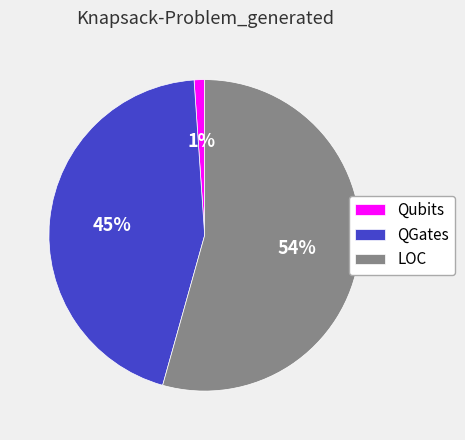

Does any single category account for the majority?

Yes